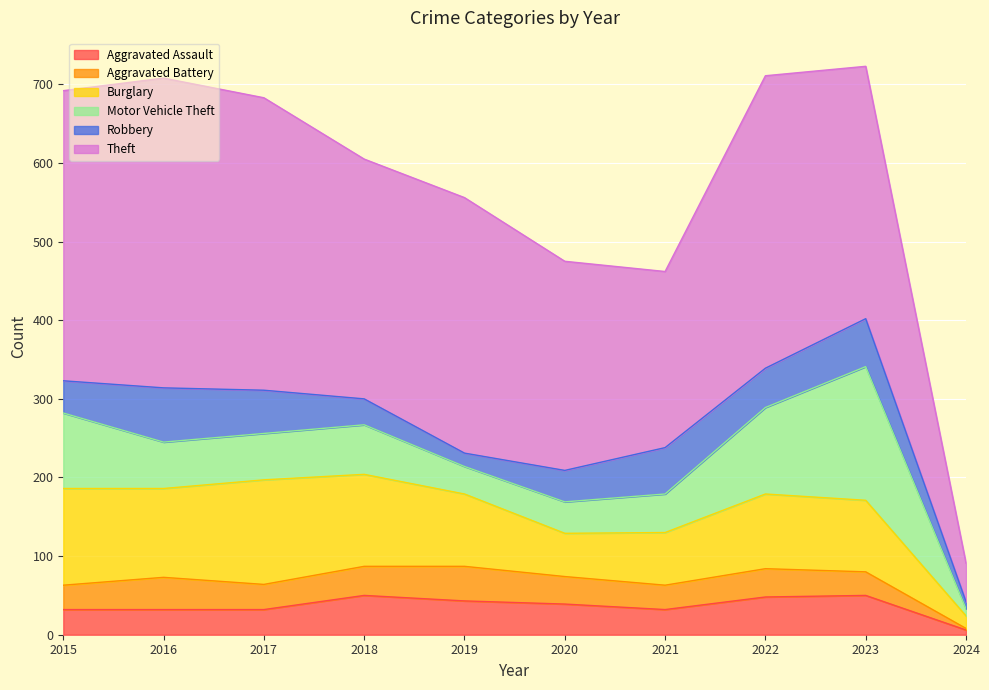

What are all the series names shown in the legend?

Aggravated Assault, Aggravated Battery, Burglary, Motor Vehicle Theft, Robbery, Theft